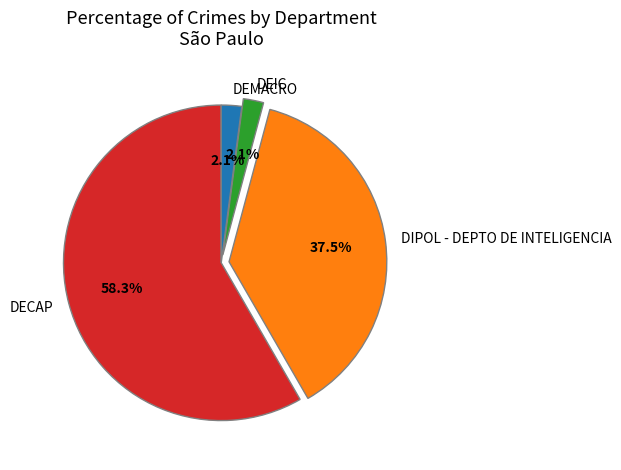

Which category accounts for the majority?

DECAP